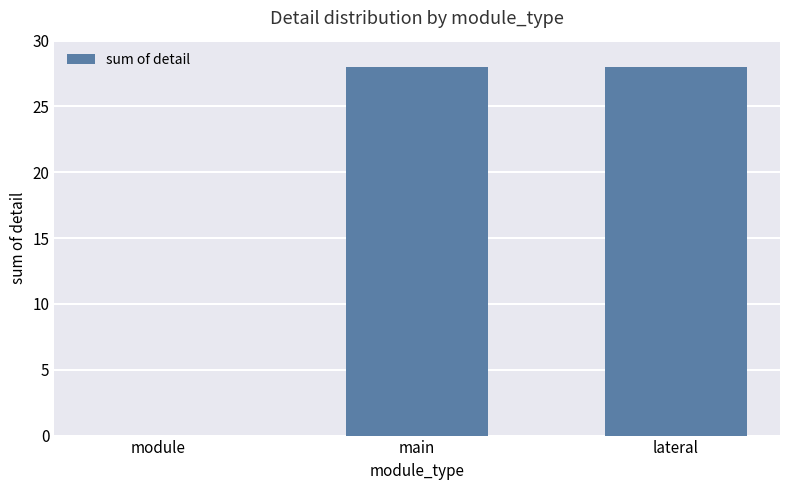

Is it true that the value at lateral is 28?

True